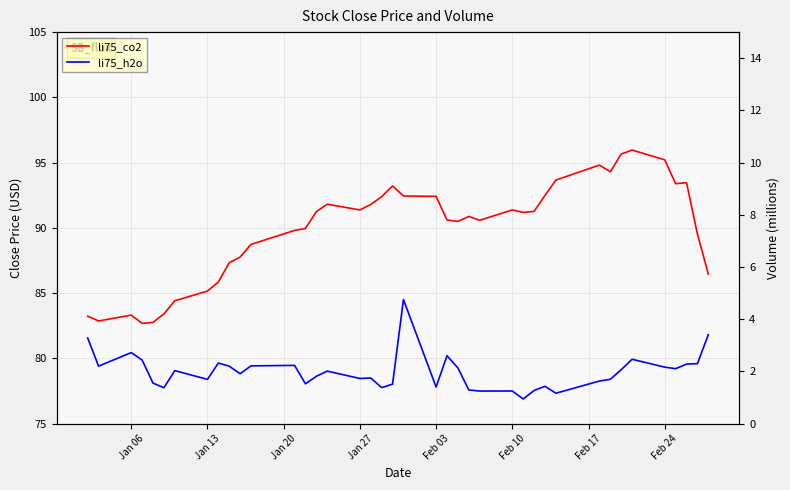

What is the maximum value for li75_co2?

96.0